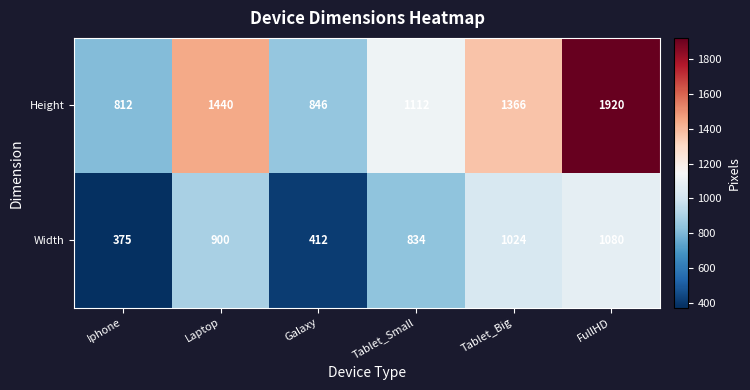

Reading right to left, transcribe all the data shown in this chart.

Height: FullHD=1920	Tablet_Big=1366	Tablet_Small=1112	Galaxy=846	Laptop=1440	Iphone=812
Width: FullHD=1080	Tablet_Big=1024	Tablet_Small=834	Galaxy=412	Laptop=900	Iphone=375